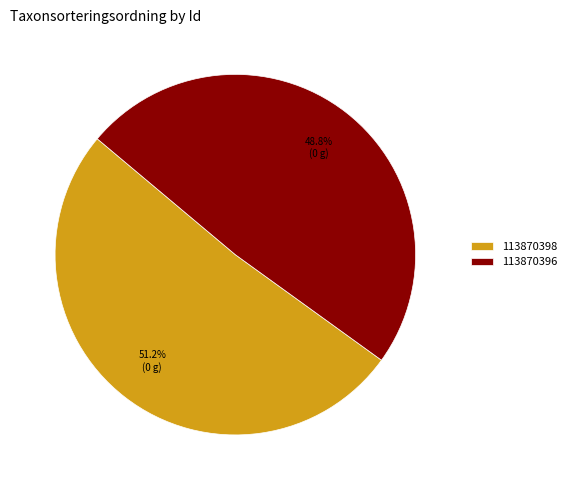

Is there a majority slice in this chart?

Yes